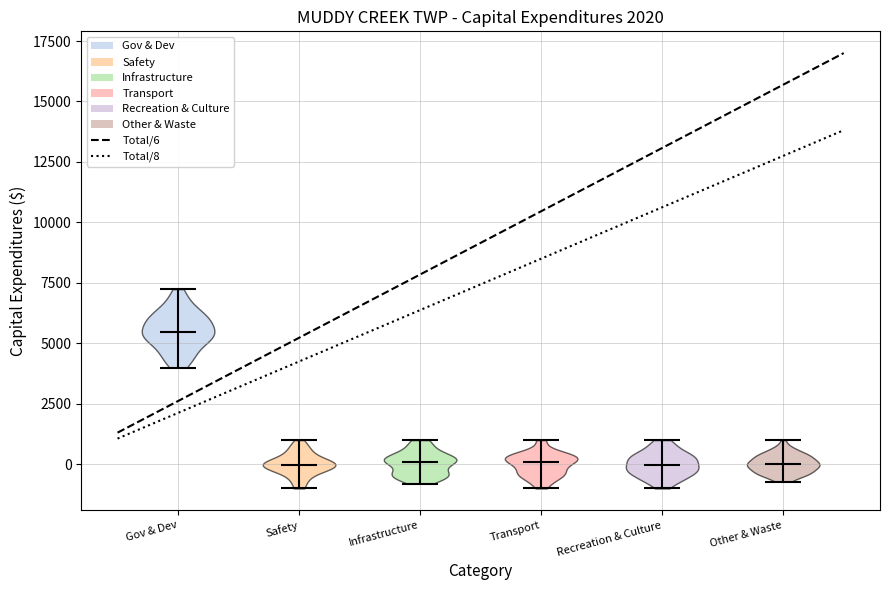

Reading left to right, read every violin against the y-axis: where its median line is, and the lowest and highest points it reaches. The values are not printed on the chart, so give them approximately, as read against the axis.

Gov & Dev: median line 5500, lowest point 4000, highest point 7000
Safety: median line 0, lowest point -1000, highest point 1000
Infrastructure: median line 0, lowest point -1000, highest point 1000
Transport: median line 0, lowest point -1000, highest point 1000
Recreation & Culture: median line 0, lowest point -1000, highest point 1000
Other & Waste: median line 0, lowest point -500, highest point 1000